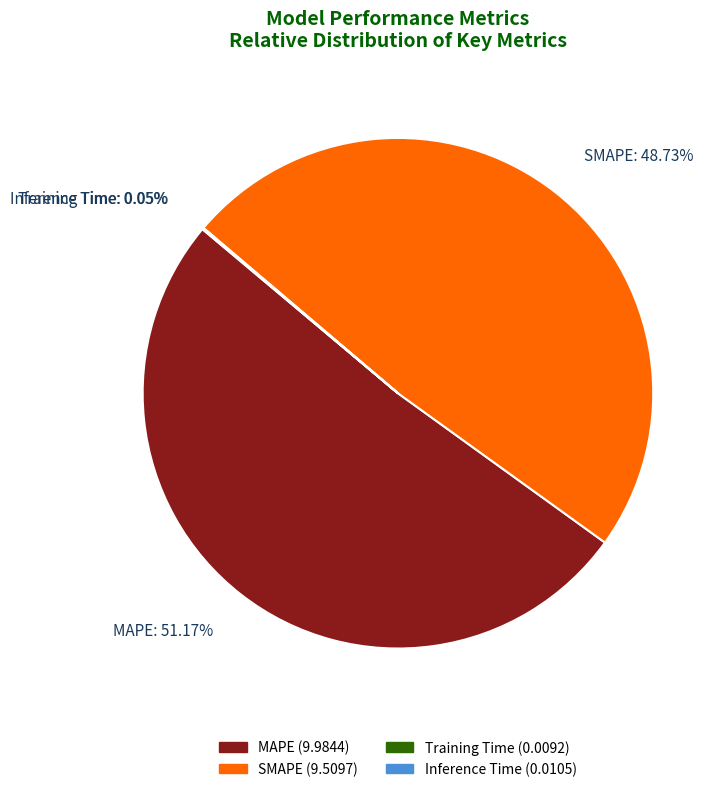

What is the largest slice in the pie chart?

MAPE